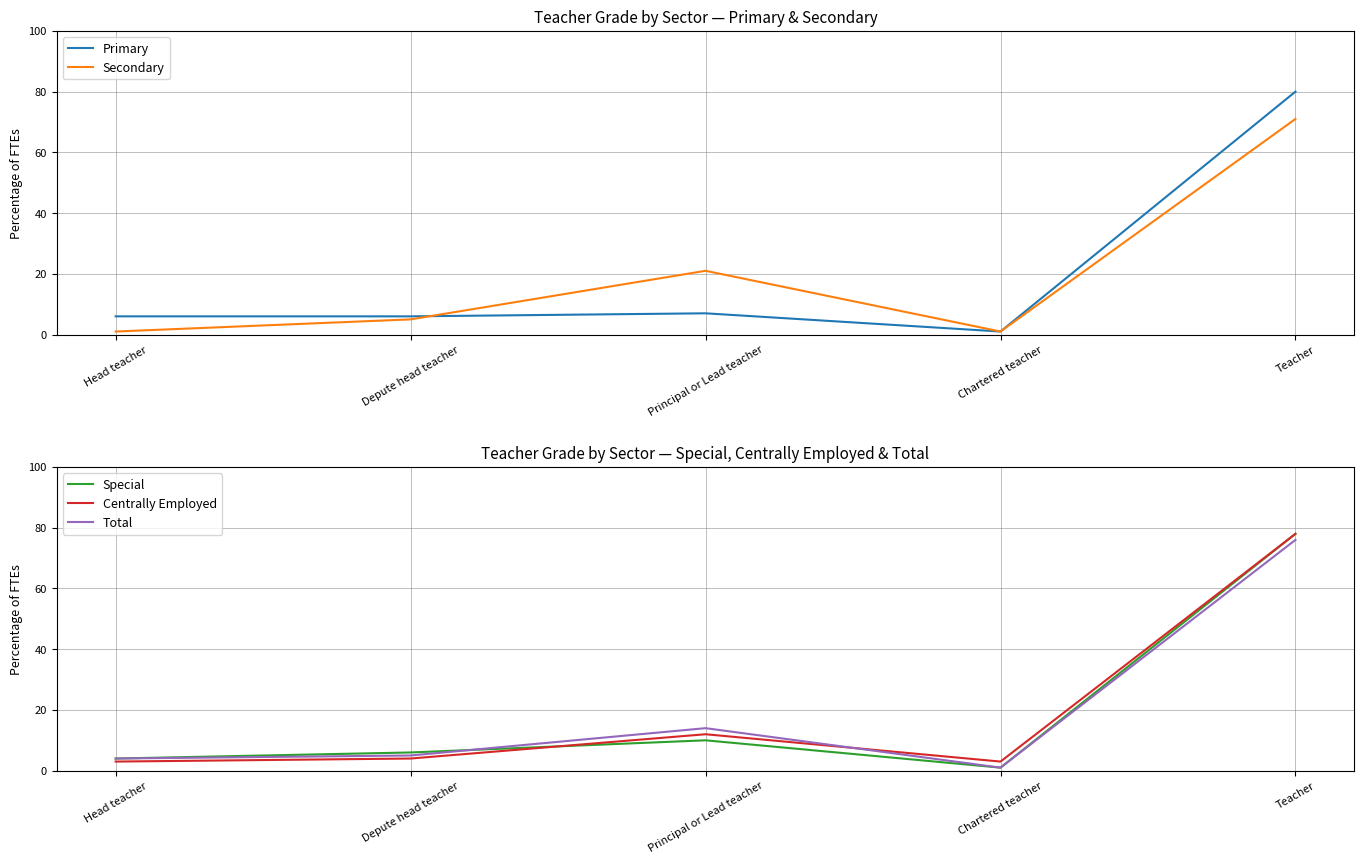

Reading left to right, list all the values displayed in this chart.

Primary: Head teacher=6	Depute head teacher=6	Principal or Lead teacher=7	Chartered teacher=1	Teacher=80
Secondary: Head teacher=1	Depute head teacher=5	Principal or Lead teacher=21	Chartered teacher=1	Teacher=71
Special: Head teacher=4	Depute head teacher=6	Principal or Lead teacher=10	Chartered teacher=1	Teacher=78
Centrally Employed: Head teacher=3	Depute head teacher=4	Principal or Lead teacher=12	Chartered teacher=3	Teacher=78
Total: Head teacher=4	Depute head teacher=5	Principal or Lead teacher=14	Chartered teacher=1	Teacher=76